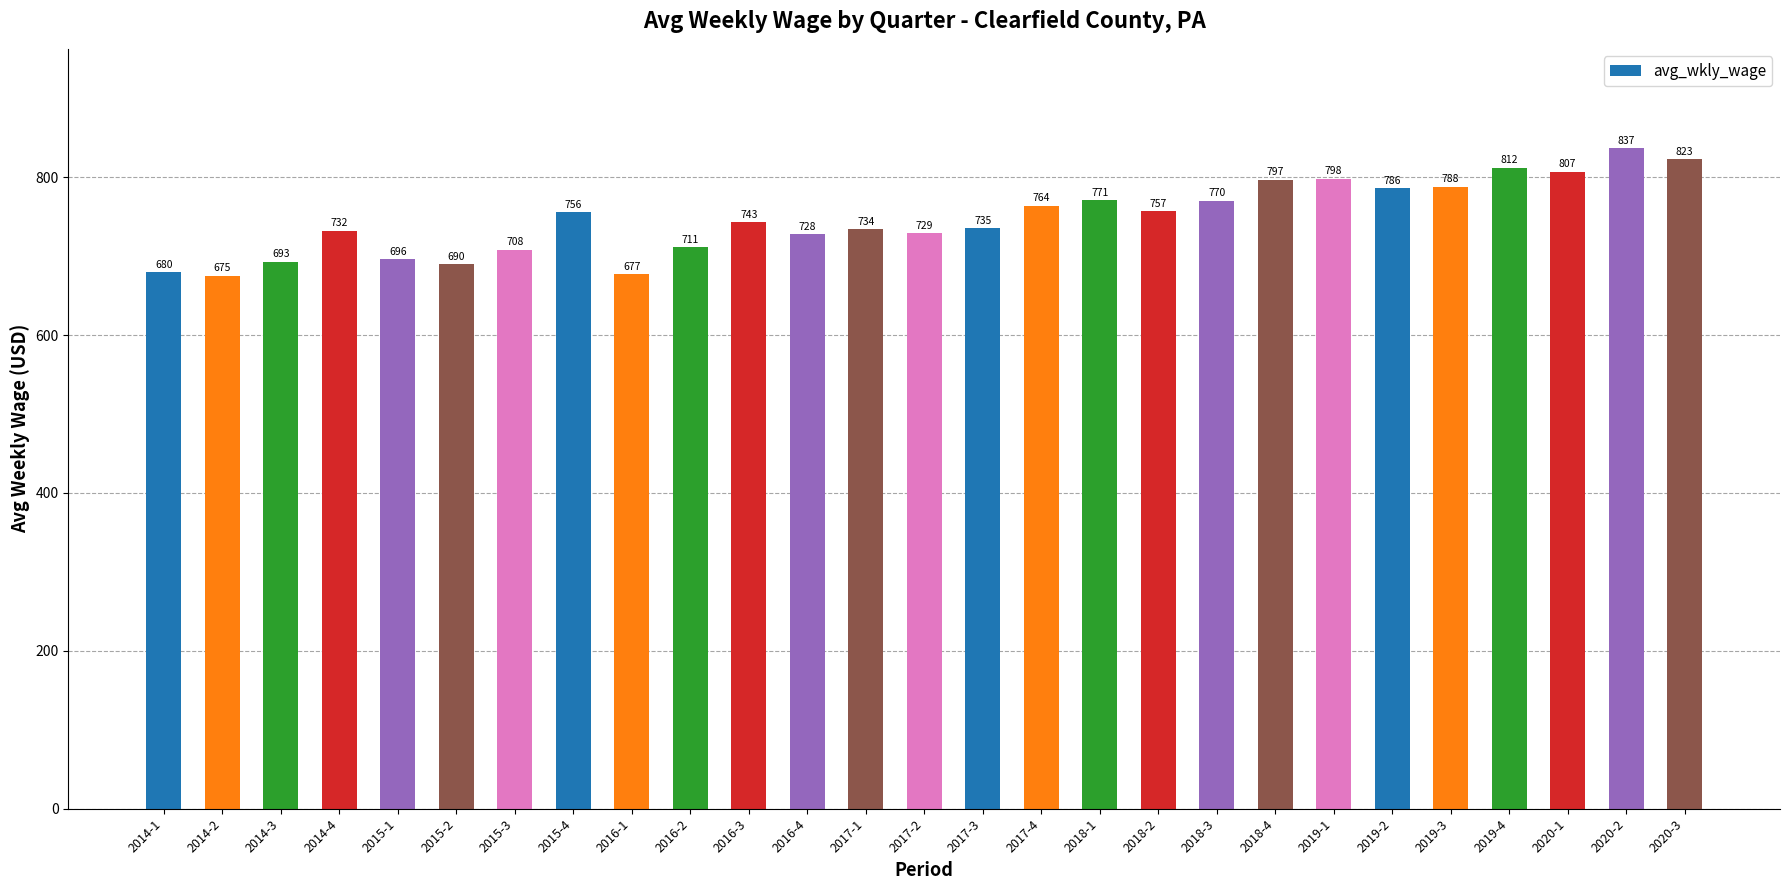

Are the bars grouped side by side (vs. stacked)?

No